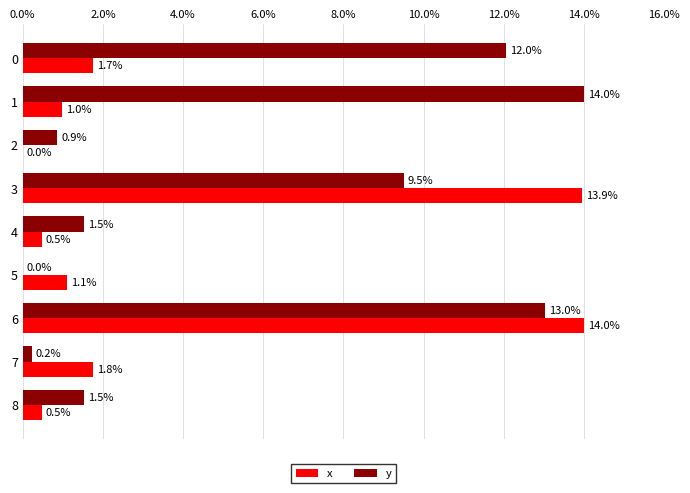

Is it true that y equals 1.5 at 2?

False